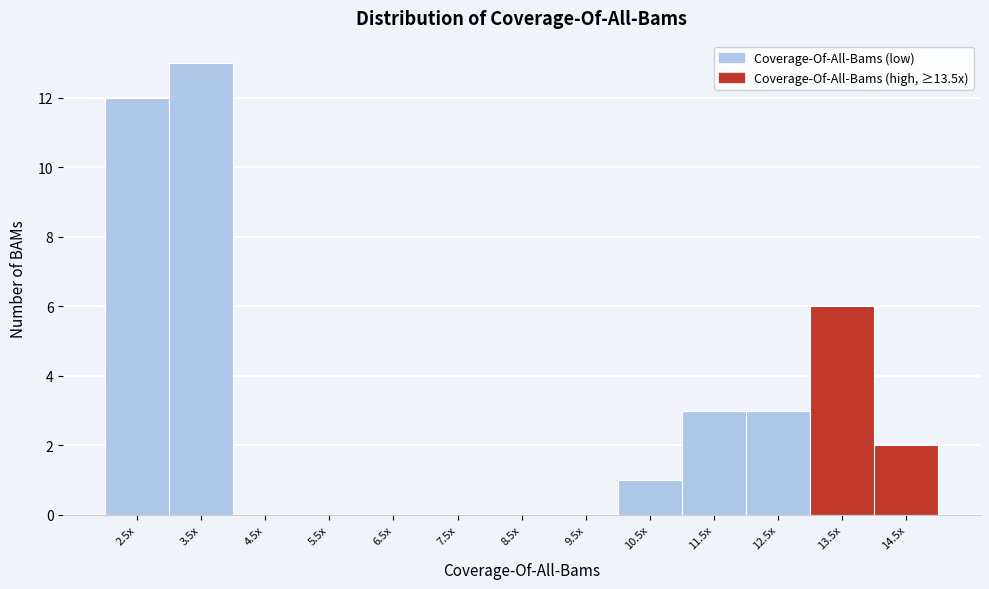

Reading left to right, extract all data points from this chart.

2.5x=12	3.5x=13	4.5x=0	5.5x=0	6.5x=0	7.5x=0	8.5x=0	9.5x=0	10.5x=1	11.5x=3	12.5x=3	13.5x=6	14.5x=2